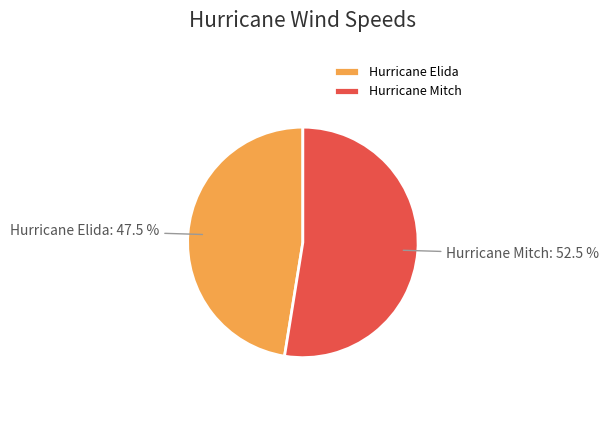

Combined, what portion of the pie is Hurricane Mitch and Hurricane Elida?

100.0%